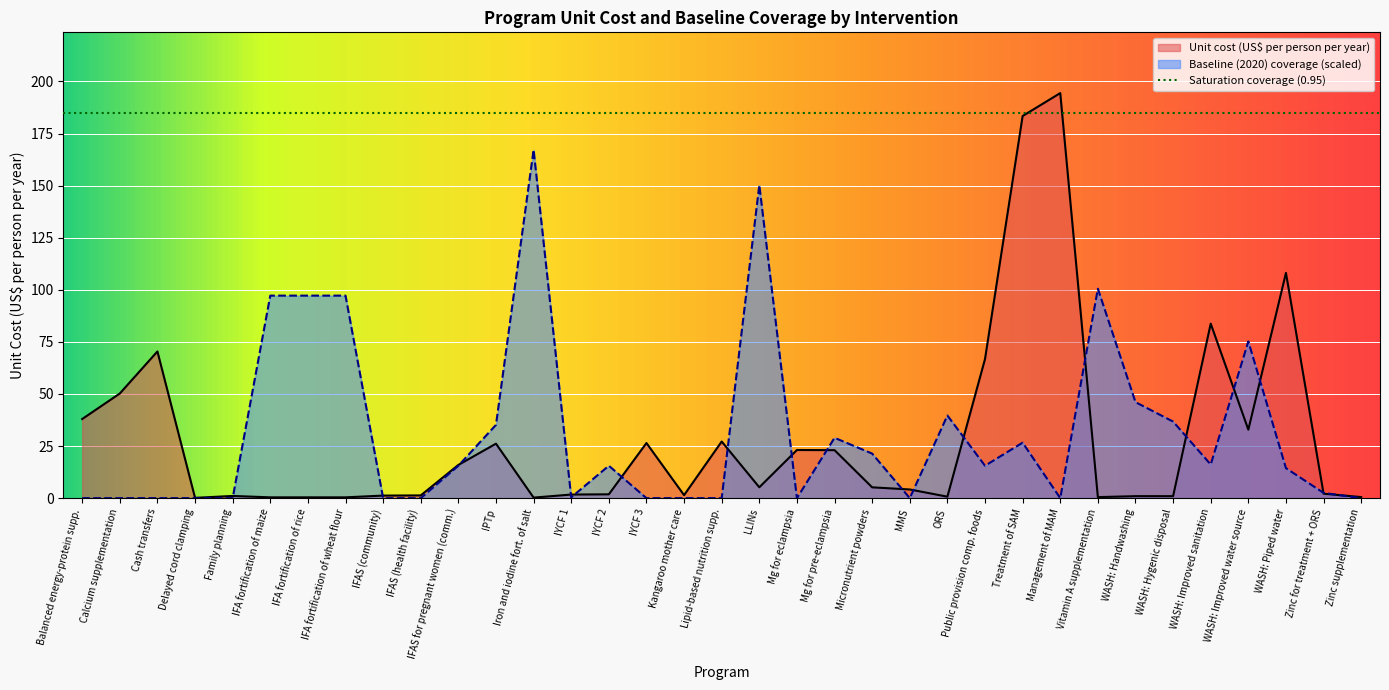

True or false: unit_cost has more than 2 interior local peaks.

True